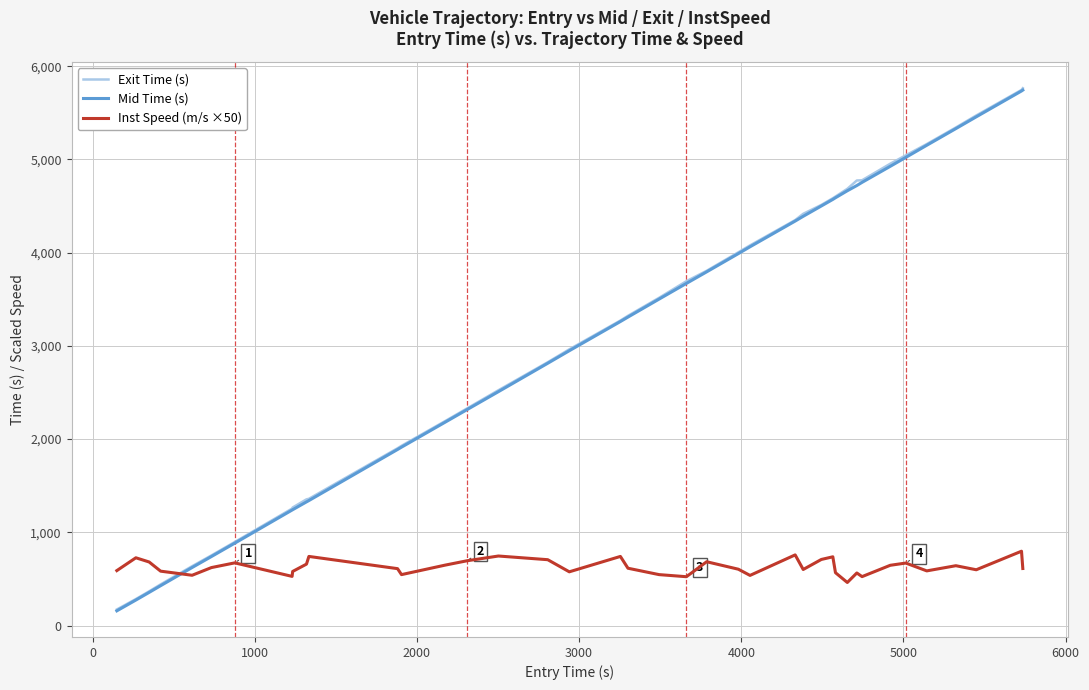

What is the maximum value shown in the chart?

5763.3